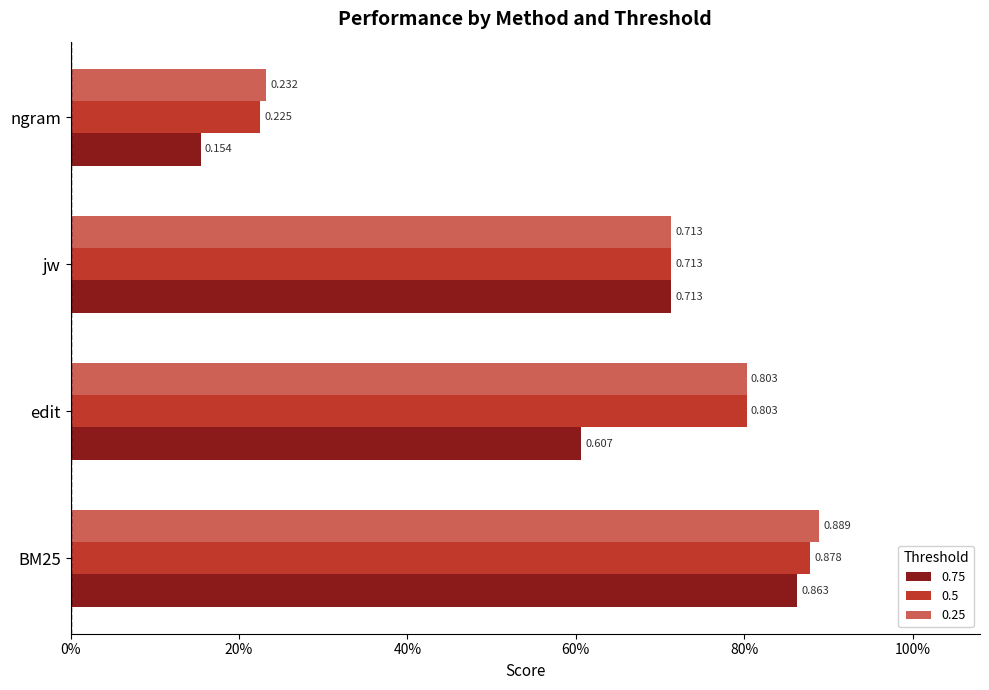

What are all the series names shown in the legend?

0.75, 0.5, 0.25